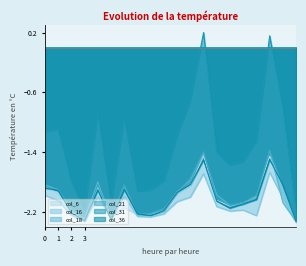

How many lines are shown in the chart?

6